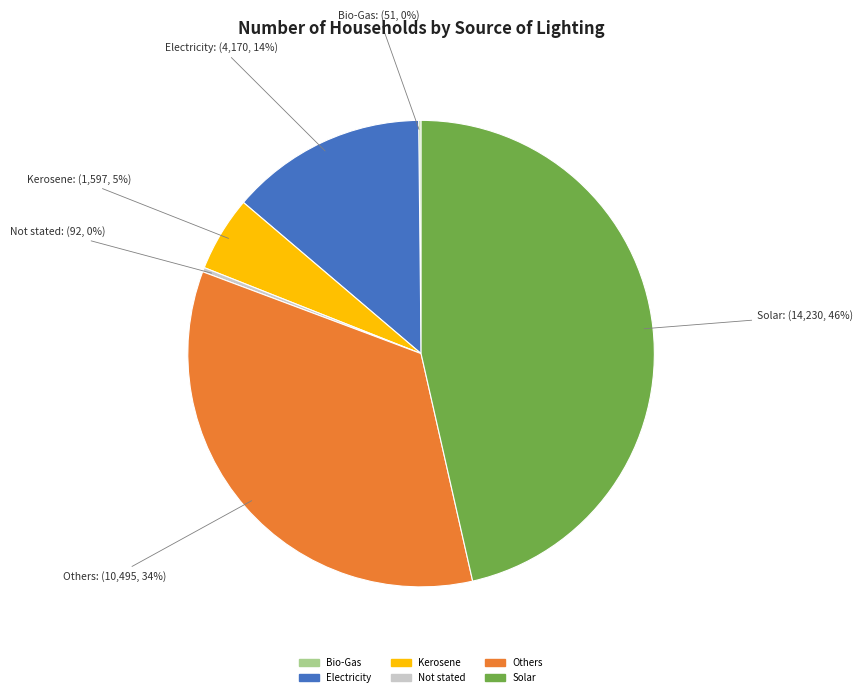

True or false: Solar accounts for 46% of the total.

True